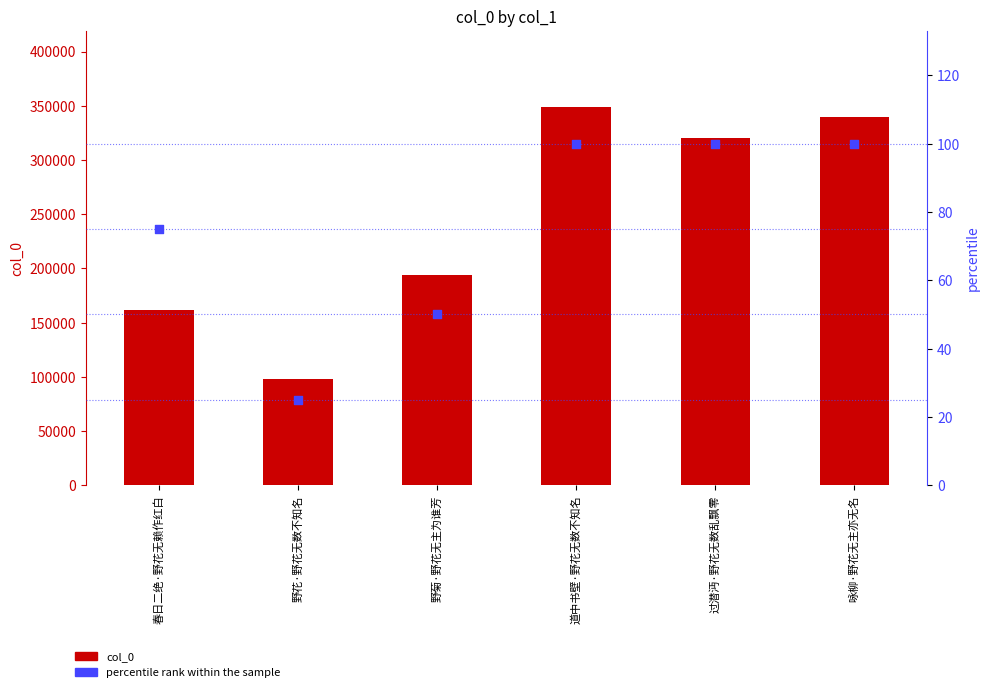

Which series reaches the maximum Y coordinate?

col_0